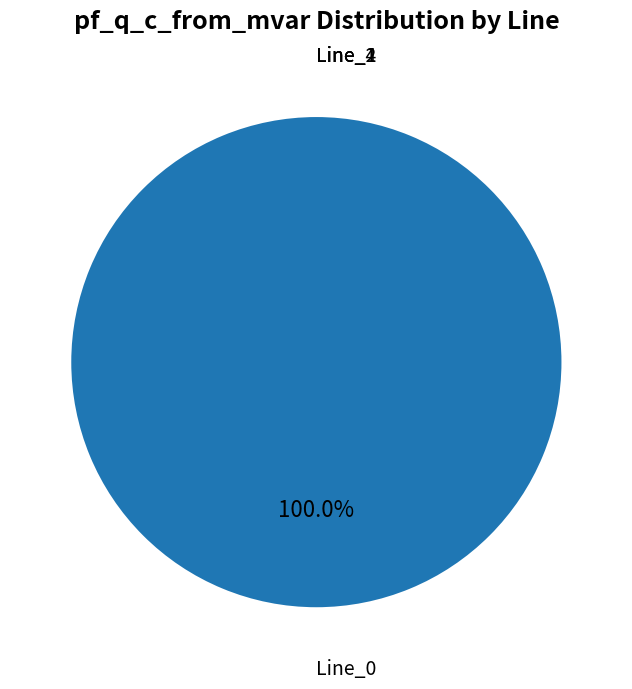

What portion of the pie excludes Line_1?

100.0%